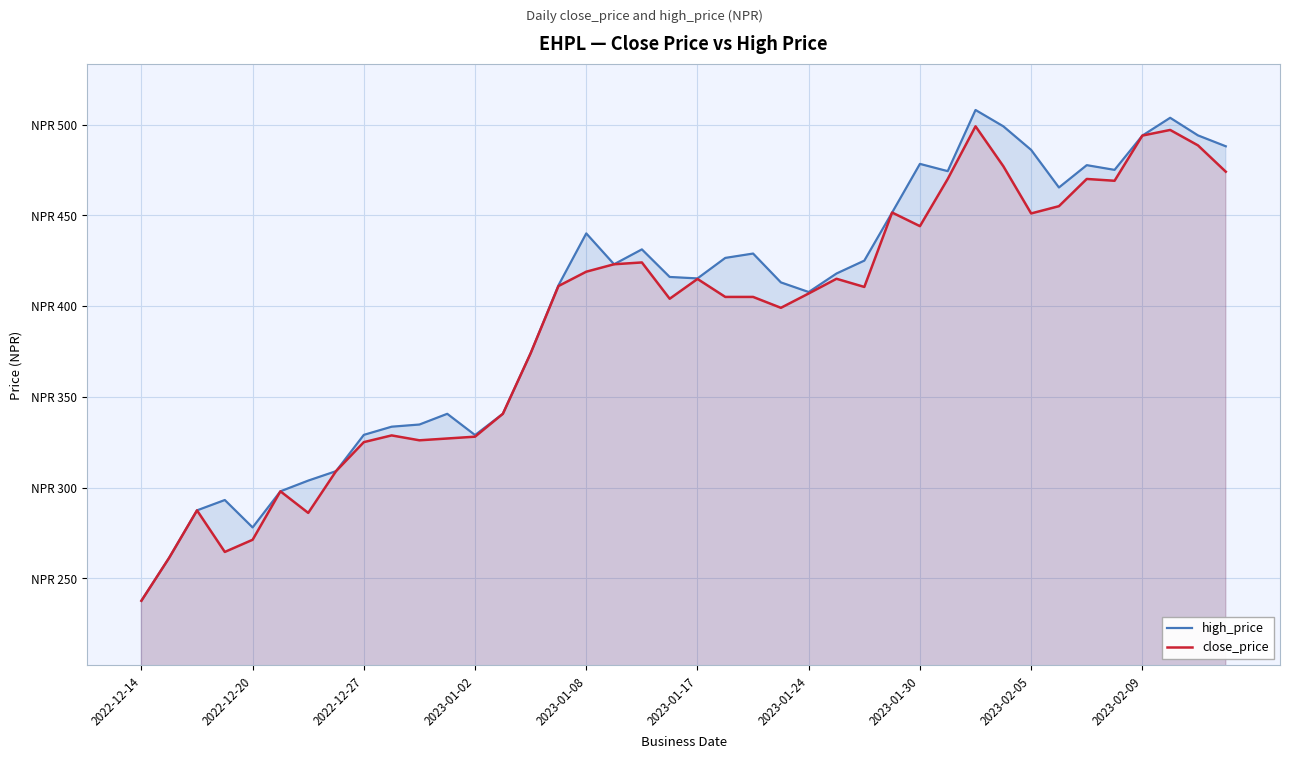

True or false: high_price and close_price intersect in this chart.

False